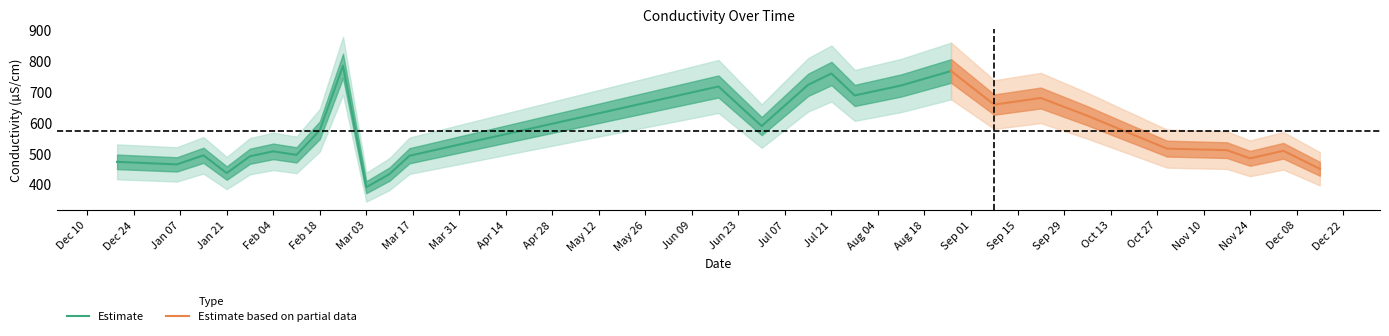

Which label corresponds to the largest value in the chart?

2020-02-25